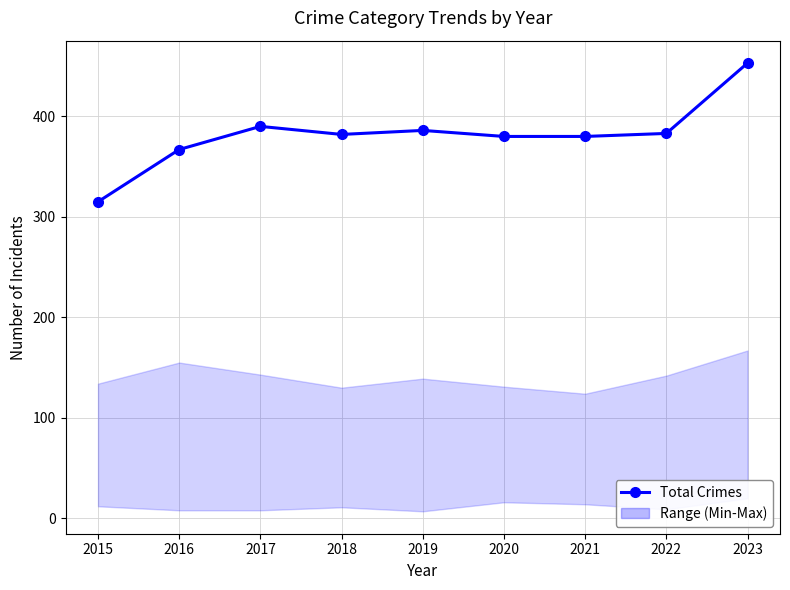

Approximately how many times larger is the value at 2017 compared to 2022?

1.0